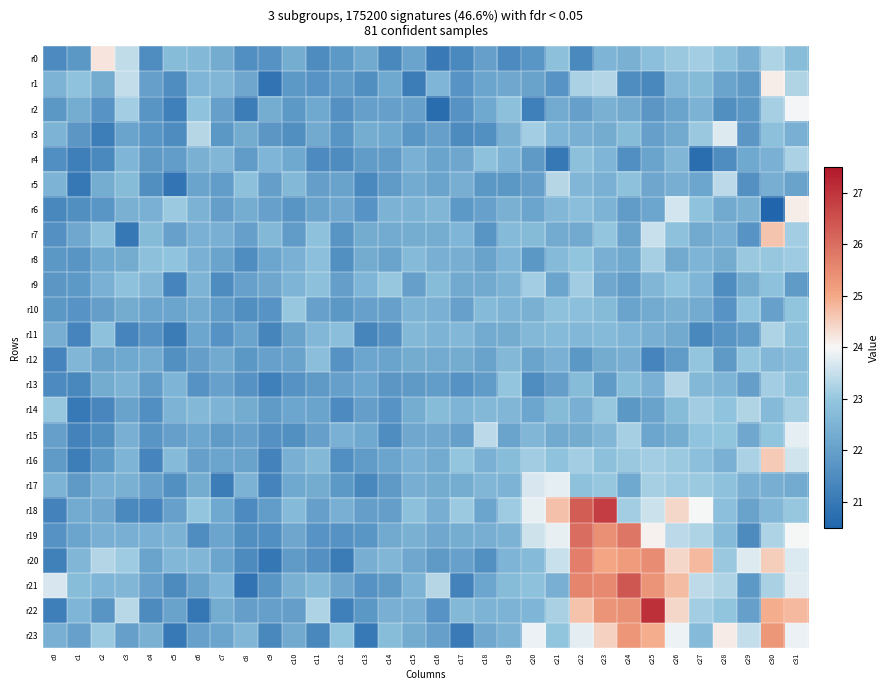

Reading left to right, what are all the values shown in this chart?

r0: c0=21.4	c1=21.8	c2=24.2	c3=23.4	c4=21.5	c5=22.7	c6=22.6	c7=22.3	c8=21.6	c9=21.7	c10=22.4	c11=21.5	c12=21.8	c13=22.3	c14=21.4	c15=22.1	c16=21.0	c17=21.4	c18=22.0	c19=21.4	c20=21.7	c21=22.8	c22=21.4	c23=22.6	c24=22.5	c25=22.8	c26=23.0	c27=23.1	c28=22.9	c29=22.4	c30=23.3	c31=22.8
r1: c0=22.5	c1=22.9	c2=22.3	c3=23.5	c4=22.0	c5=21.5	c6=22.6	c7=22.6	c8=22.2	c9=20.9	c10=21.8	c11=21.7	c12=21.9	c13=21.6	c14=22.2	c15=21.1	c16=22.6	c17=21.7	c18=22.1	c19=22.2	c20=22.1	c21=21.7	c22=23.2	c23=23.3	c24=21.5	c25=21.4	c26=22.6	c27=22.7	c28=22.1	c29=21.9	c30=24.1	c31=23.3
r2: c0=21.8	c1=22.3	c2=21.7	c3=23.1	c4=21.7	c5=21.2	c6=22.9	c7=22.0	c8=21.1	c9=22.3	c10=21.8	c11=22.2	c12=21.6	c13=22.0	c14=22.0	c15=22.0	c16=20.7	c17=21.7	c18=22.2	c19=22.8	c20=21.2	c21=22.3	c22=22.0	c23=22.5	c24=22.3	c25=21.8	c26=22.1	c27=22.5	c28=21.6	c29=21.8	c30=23.2	c31=24.0
r3: c0=22.5	c1=21.8	c2=21.1	c3=22.1	c4=21.7	c5=21.5	c6=23.3	c7=21.8	c8=22.3	c9=21.8	c10=21.6	c11=22.3	c12=21.7	c13=22.3	c14=22.2	c15=21.8	c16=22.0	c17=21.5	c18=21.6	c19=22.5	c20=23.1	c21=22.6	c22=22.4	c23=22.3	c24=22.7	c25=22.0	c26=22.3	c27=23.0	c28=23.7	c29=21.8	c30=22.8	c31=22.4
r4: c0=21.6	c1=21.2	c2=21.4	c3=22.6	c4=21.9	c5=21.9	c6=22.5	c7=22.6	c8=21.9	c9=22.6	c10=22.2	c11=21.4	c12=21.5	c13=21.9	c14=21.9	c15=22.4	c16=22.1	c17=22.2	c18=22.9	c19=22.5	c20=21.9	c21=21.0	c22=22.8	c23=22.6	c24=21.5	c25=22.1	c26=22.6	c27=20.7	c28=21.5	c29=22.2	c30=22.4	c31=23.2
r5: c0=22.5	c1=21.0	c2=22.4	c3=22.7	c4=21.6	c5=20.9	c6=22.1	c7=21.9	c8=22.9	c9=22.0	c10=22.7	c11=22.0	c12=22.1	c13=21.4	c14=21.9	c15=22.3	c16=22.1	c17=22.4	c18=21.8	c19=21.8	c20=22.0	c21=23.3	c22=22.6	c23=22.4	c24=22.9	c25=22.2	c26=22.4	c27=22.2	c28=23.4	c29=21.6	c30=22.4	c31=22.1
r6: c0=21.4	c1=21.6	c2=21.7	c3=22.5	c4=22.4	c5=23.1	c6=22.5	c7=22.0	c8=22.3	c9=22.0	c10=21.7	c11=22.1	c12=22.2	c13=21.7	c14=22.5	c15=22.5	c16=22.6	c17=21.8	c18=22.0	c19=22.4	c20=22.1	c21=22.6	c22=22.8	c23=22.5	c24=21.9	c25=22.2	c26=23.6	c27=22.9	c28=22.3	c29=22.4	c30=20.5	c31=24.1
r7: c0=21.6	c1=22.2	c2=22.8	c3=21.0	c4=22.7	c5=22.0	c6=22.4	c7=22.4	c8=22.0	c9=22.6	c10=21.9	c11=22.9	c12=21.7	c13=22.3	c14=22.3	c15=22.3	c16=22.3	c17=22.6	c18=21.7	c19=22.7	c20=22.7	c21=22.3	c22=22.3	c23=23.0	c24=22.1	c25=23.5	c26=22.9	c27=22.3	c28=22.4	c29=21.7	c30=24.7	c31=23.1
r8: c0=21.8	c1=21.7	c2=22.2	c3=22.3	c4=22.8	c5=22.9	c6=22.4	c7=22.1	c8=21.5	c9=22.2	c10=22.4	c11=22.8	c12=21.6	c13=22.3	c14=22.1	c15=22.7	c16=22.4	c17=22.4	c18=22.1	c19=22.6	c20=21.8	c21=22.7	c22=22.9	c23=22.4	c24=22.2	c25=23.2	c26=22.3	c27=22.5	c28=22.3	c29=23.0	c30=23.0	c31=23.1
r9: c0=21.8	c1=21.8	c2=22.4	c3=22.9	c4=22.6	c5=21.3	c6=22.5	c7=21.5	c8=22.1	c9=22.2	c10=22.5	c11=22.8	c12=22.0	c13=22.6	c14=23.0	c15=22.0	c16=22.7	c17=22.3	c18=22.3	c19=22.5	c20=23.1	c21=22.1	c22=23.1	c23=22.2	c24=21.9	c25=22.6	c26=22.9	c27=22.6	c28=21.5	c29=22.3	c30=22.9	c31=21.9
r10: c0=21.8	c1=21.7	c2=22.0	c3=22.3	c4=22.1	c5=22.1	c6=22.3	c7=21.9	c8=21.6	c9=21.7	c10=23.0	c11=22.0	c12=21.8	c13=22.0	c14=22.0	c15=22.5	c16=22.4	c17=22.0	c18=22.7	c19=22.5	c20=22.5	c21=22.9	c22=22.8	c23=22.7	c24=22.1	c25=22.3	c26=22.5	c27=22.3	c28=21.7	c29=22.9	c30=22.0	c31=22.9
r11: c0=22.4	c1=21.3	c2=22.9	c3=21.3	c4=21.7	c5=21.1	c6=22.1	c7=21.7	c8=22.1	c9=21.3	c10=22.1	c11=22.6	c12=22.8	c13=21.3	c14=21.6	c15=22.7	c16=22.5	c17=22.6	c18=22.3	c19=22.3	c20=22.7	c21=22.7	c22=22.6	c23=22.7	c24=22.6	c25=22.4	c26=22.3	c27=21.4	c28=21.7	c29=21.9	c30=23.2	c31=22.8
r12: c0=21.3	c1=22.6	c2=22.1	c3=22.2	c4=22.3	c5=21.6	c6=22.0	c7=22.3	c8=21.8	c9=22.1	c10=22.1	c11=22.8	c12=21.7	c13=22.2	c14=22.1	c15=22.3	c16=22.3	c17=22.3	c18=22.1	c19=22.6	c20=22.1	c21=22.4	c22=21.8	c23=22.3	c24=22.4	c25=21.3	c26=21.9	c27=23.0	c28=21.9	c29=23.0	c30=22.6	c31=22.7
r13: c0=21.4	c1=21.4	c2=22.3	c3=22.5	c4=21.9	c5=22.5	c6=21.7	c7=22.0	c8=21.7	c9=21.2	c10=21.7	c11=21.8	c12=22.0	c13=22.1	c14=21.8	c15=21.9	c16=21.9	c17=21.7	c18=21.9	c19=23.0	c20=21.5	c21=22.0	c22=22.7	c23=21.9	c24=22.7	c25=22.4	c26=23.3	c27=22.6	c28=22.5	c29=22.0	c30=23.1	c31=22.8
r14: c0=23.0	c1=21.0	c2=21.3	c3=22.1	c4=21.6	c5=22.5	c6=22.7	c7=22.5	c8=22.3	c9=21.9	c10=22.2	c11=22.1	c12=21.4	c13=22.0	c14=21.7	c15=22.3	c16=22.7	c17=22.5	c18=22.6	c19=22.6	c20=22.2	c21=22.7	c22=22.4	c23=23.0	c24=21.8	c25=22.1	c26=22.7	c27=23.1	c28=22.9	c29=23.3	c30=22.7	c31=23.2
r15: c0=22.0	c1=21.2	c2=21.6	c3=22.4	c4=21.7	c5=22.0	c6=22.2	c7=21.9	c8=22.0	c9=21.6	c10=21.6	c11=22.0	c12=22.4	c13=22.2	c14=21.5	c15=22.2	c16=22.2	c17=22.0	c18=23.4	c19=22.1	c20=22.6	c21=22.3	c22=22.3	c23=22.6	c24=23.2	c25=22.2	c26=22.3	c27=22.9	c28=22.9	c29=22.2	c30=22.9	c31=23.8
r16: c0=21.9	c1=21.1	c2=21.8	c3=22.5	c4=21.3	c5=22.7	c6=22.0	c7=22.1	c8=22.1	c9=21.2	c10=22.4	c11=22.6	c12=21.5	c13=21.9	c14=22.1	c15=22.4	c16=22.3	c17=23.0	c18=22.4	c19=22.7	c20=23.1	c21=22.9	c22=23.1	c23=22.8	c24=23.0	c25=23.1	c26=23.0	c27=22.8	c28=22.4	c29=23.2	c30=24.6	c31=23.6
r17: c0=22.5	c1=21.9	c2=22.4	c3=22.5	c4=22.0	c5=21.6	c6=22.3	c7=21.1	c8=22.5	c9=21.3	c10=22.2	c11=22.3	c12=21.8	c13=21.4	c14=21.9	c15=22.4	c16=22.3	c17=22.3	c18=22.6	c19=22.5	c20=23.7	c21=23.8	c22=22.9	c23=23.0	c24=22.2	c25=23.2	c26=23.1	c27=23.0	c28=22.9	c29=22.4	c30=22.4	c31=22.3
r18: c0=21.2	c1=22.3	c2=22.2	c3=21.4	c4=21.3	c5=22.1	c6=23.0	c7=22.2	c8=21.4	c9=21.9	c10=22.7	c11=22.0	c12=22.4	c13=22.0	c14=22.0	c15=22.8	c16=22.4	c17=23.1	c18=22.1	c19=23.1	c20=23.8	c21=24.7	c22=26.3	c23=26.8	c24=23.1	c25=23.6	c26=24.4	c27=24.0	c28=22.8	c29=22.1	c30=22.6	c31=23.0
r19: c0=21.7	c1=22.1	c2=22.4	c3=22.4	c4=22.4	c5=22.5	c6=21.5	c7=22.1	c8=21.6	c9=21.5	c10=22.2	c11=21.7	c12=21.7	c13=21.8	c14=22.3	c15=22.4	c16=22.2	c17=22.3	c18=22.4	c19=22.5	c20=23.6	c21=23.9	c22=26.0	c23=25.4	c24=25.8	c25=24.1	c26=23.4	c27=23.2	c28=22.7	c29=21.5	c30=23.3	c31=24.0
r20: c0=21.2	c1=22.6	c2=23.3	c3=23.1	c4=22.1	c5=22.6	c6=22.6	c7=22.1	c8=21.5	c9=21.0	c10=21.9	c11=21.6	c12=21.1	c13=22.4	c14=22.6	c15=22.2	c16=21.9	c17=22.1	c18=21.6	c19=22.6	c20=22.7	c21=23.5	c22=25.7	c23=25.0	c24=25.2	c25=25.5	c26=24.4	c27=24.8	c28=23.0	c29=23.7	c30=24.5	c31=23.7
r21: c0=23.7	c1=22.8	c2=22.6	c3=22.6	c4=22.1	c5=21.5	c6=22.1	c7=22.6	c8=20.9	c9=21.7	c10=22.5	c11=22.6	c12=22.2	c13=21.7	c14=21.8	c15=22.5	c16=23.3	c17=21.3	c18=22.2	c19=22.7	c20=22.9	c21=22.4	c22=25.6	c23=25.5	c24=26.4	c25=25.3	c26=24.8	c27=23.4	c28=23.2	c29=21.8	c30=23.2	c31=23.8
r22: c0=21.2	c1=22.6	c2=21.7	c3=23.3	c4=21.5	c5=22.1	c6=21.0	c7=22.3	c8=22.0	c9=22.0	c10=22.0	c11=23.2	c12=21.2	c13=21.8	c14=22.4	c15=22.4	c16=21.7	c17=22.6	c18=22.5	c19=22.5	c20=22.6	c21=23.2	c22=24.7	c23=25.3	c24=25.4	c25=27.1	c26=24.4	c27=23.1	c28=22.9	c29=22.0	c30=24.9	c31=24.8
r23: c0=22.4	c1=22.0	c2=23.1	c3=22.0	c4=22.5	c5=21.0	c6=22.0	c7=22.1	c8=22.6	c9=21.4	c10=22.3	c11=21.4	c12=22.9	c13=21.0	c14=22.8	c15=22.3	c16=22.0	c17=21.1	c18=22.2	c19=22.5	c20=23.9	c21=23.0	c22=23.8	c23=24.5	c24=25.3	c25=24.9	c26=23.9	c27=22.7	c28=24.2	c29=23.5	c30=25.3	c31=23.9